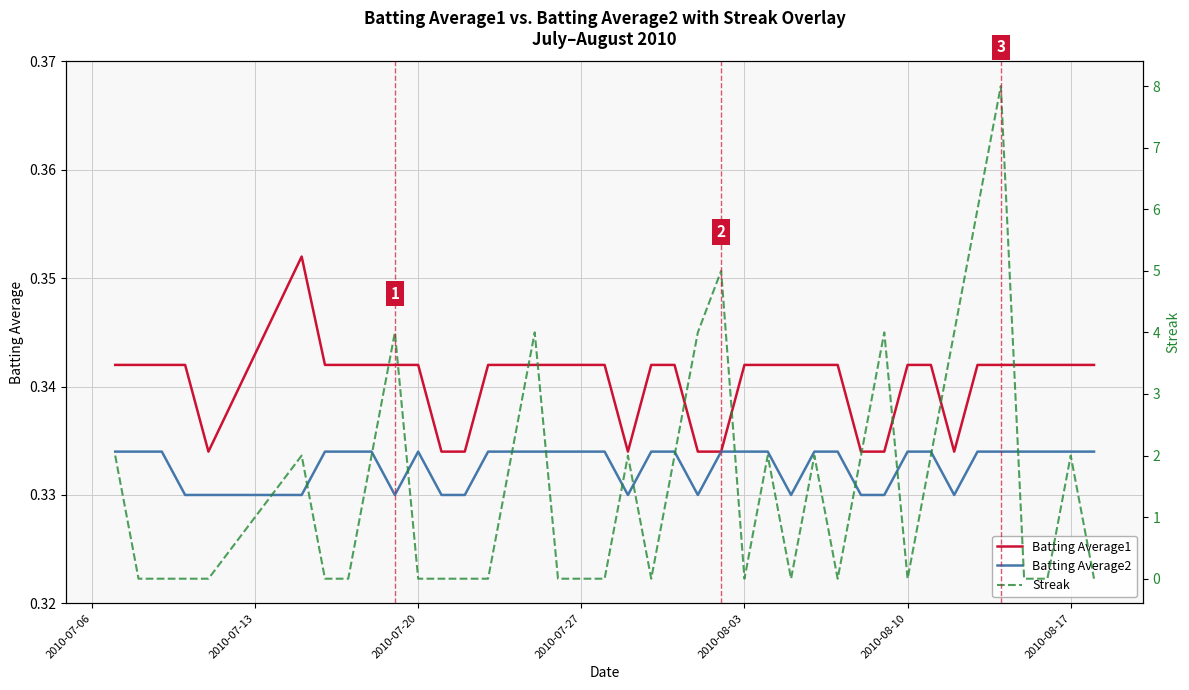

True or false: Batting Average2 and Batting Average1 cross at least once.

False